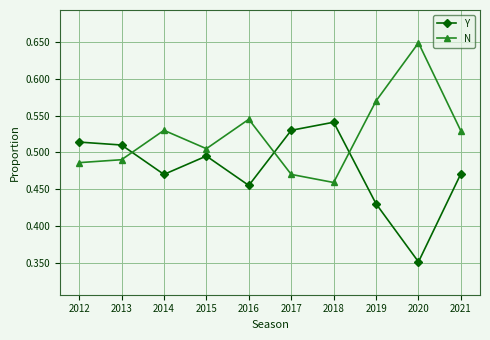

How many lines are shown in the chart?

2